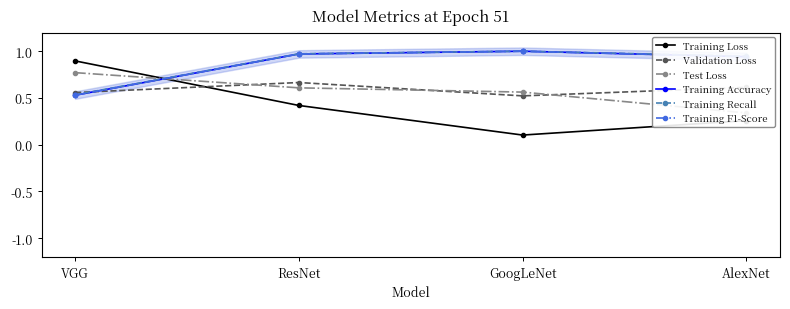

What is the difference between the maximum and minimum values in the Training Loss series?

0.8